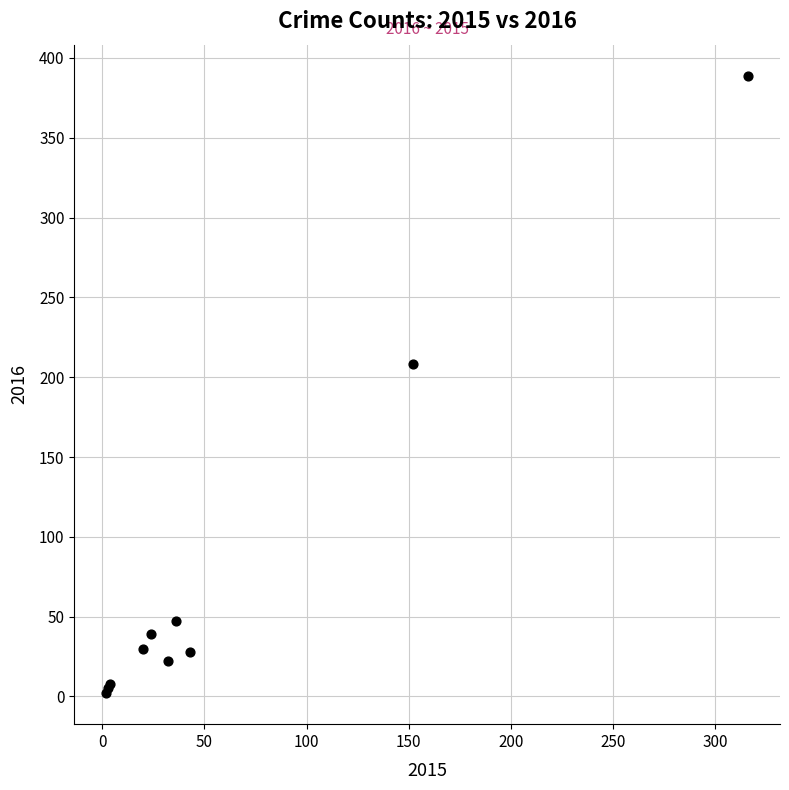

What Y value in the scatter plot is closest to 195?

208